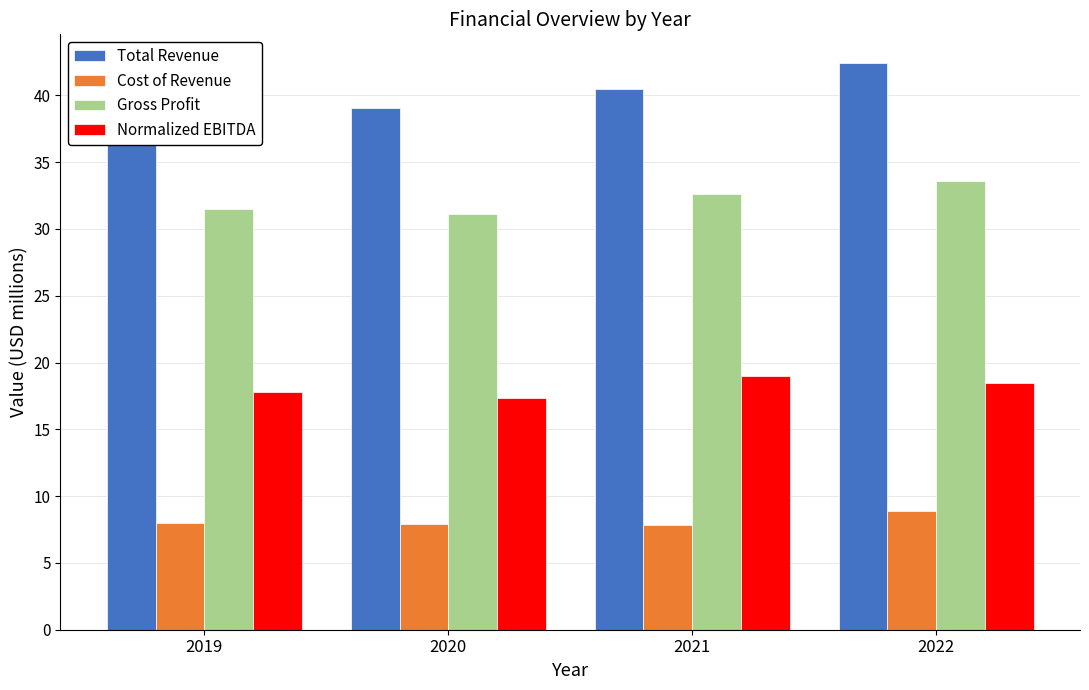

What is the difference between the highest and lowest values at 2019?

31.5